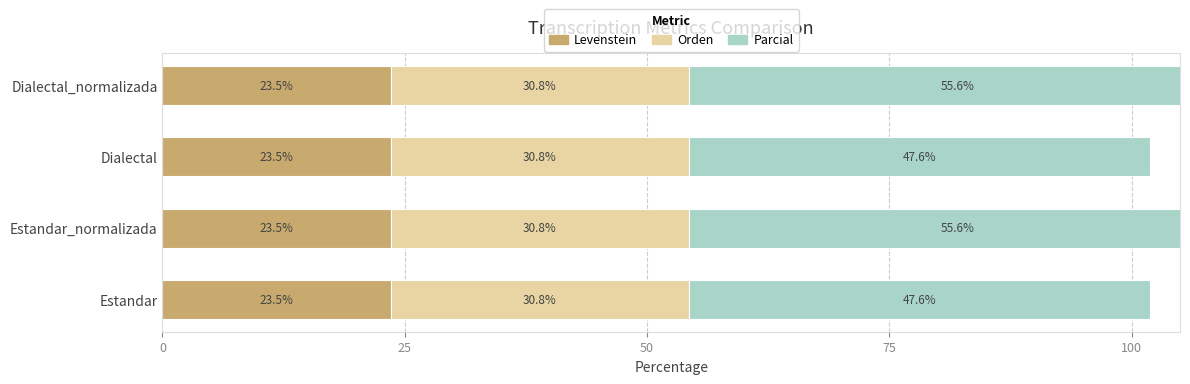

Which series changed the most between 0 and 75?

Parcial